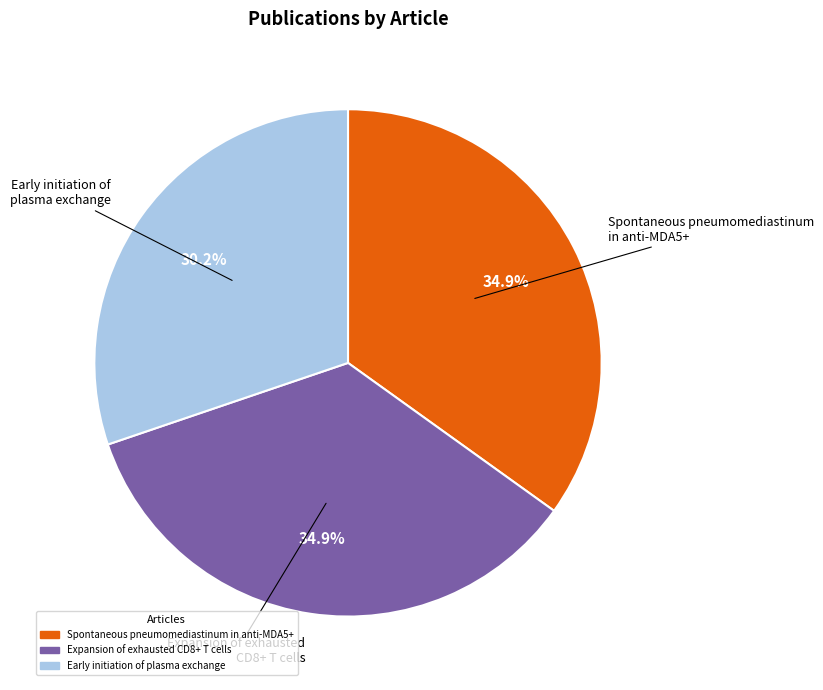

Which category has the smallest portion of the pie?

Early initiation of plasma exchange